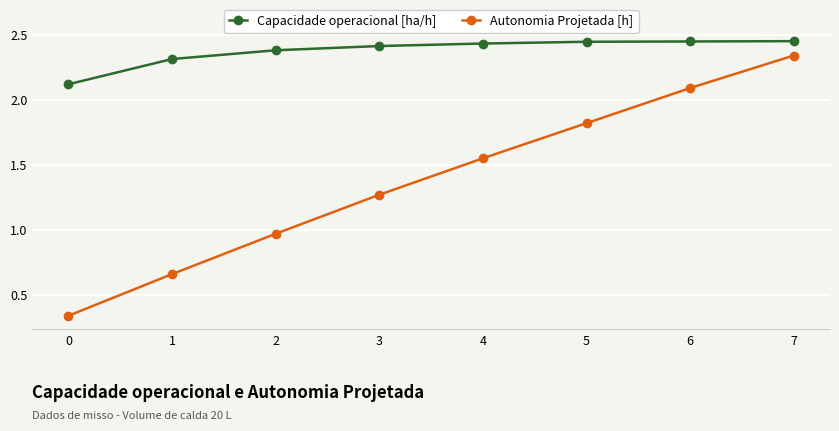

At how many categories does at least one series exceed 2?

8